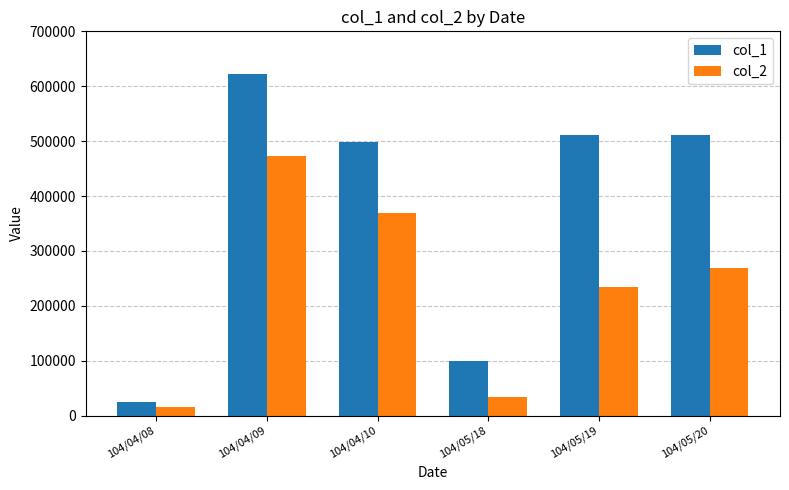

List the labels in order of col_2 value, largest first.

104/04/09, 104/04/10, 104/05/20, 104/05/19, 104/05/18, 104/04/08